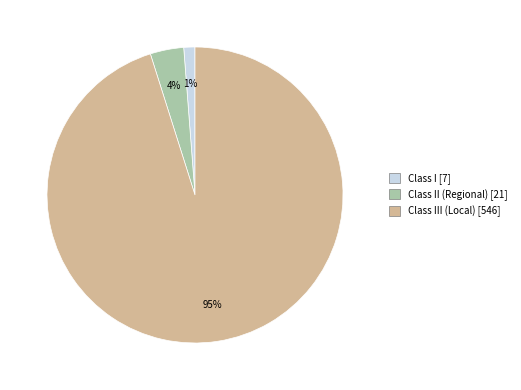

How many slices are in this pie chart?

3